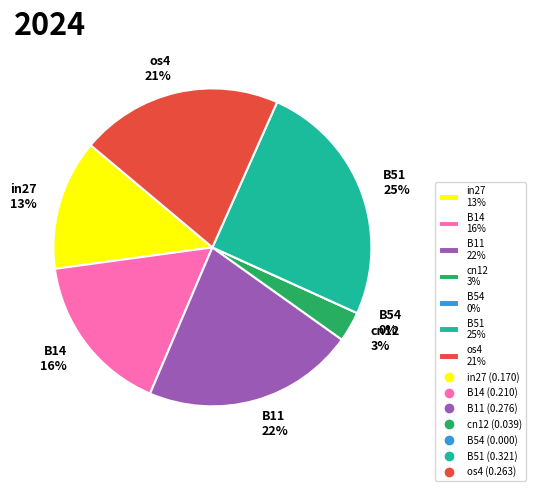

The cn12 slice represents 18% of the pie. True or false?

False